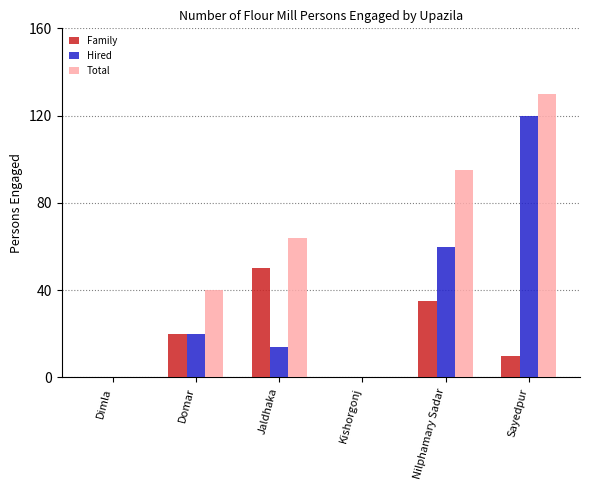

Reading left to right, what are all the values shown in this chart?

Family: 0	20	50	0	35	10
Hired: 0	20	14	0	60	120
Total: 0	40	64	0	95	130